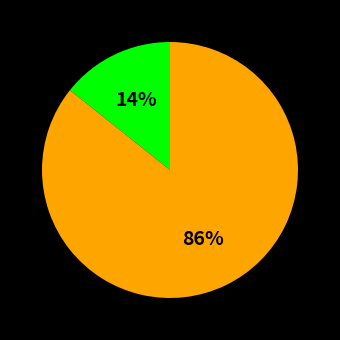

Count the number of slices in the pie.

2